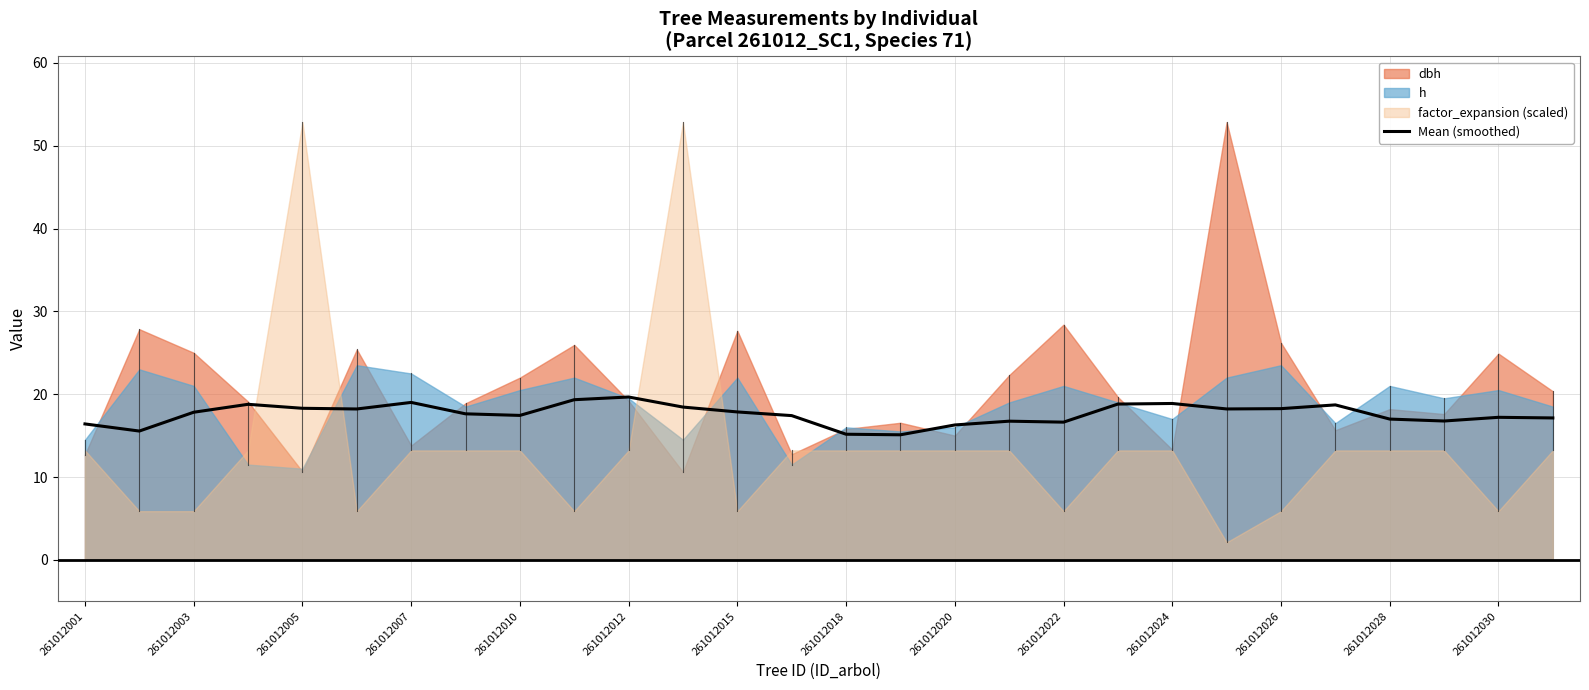

The value of Mean (smoothed) at 261012028 is 22.2. True or false?

False